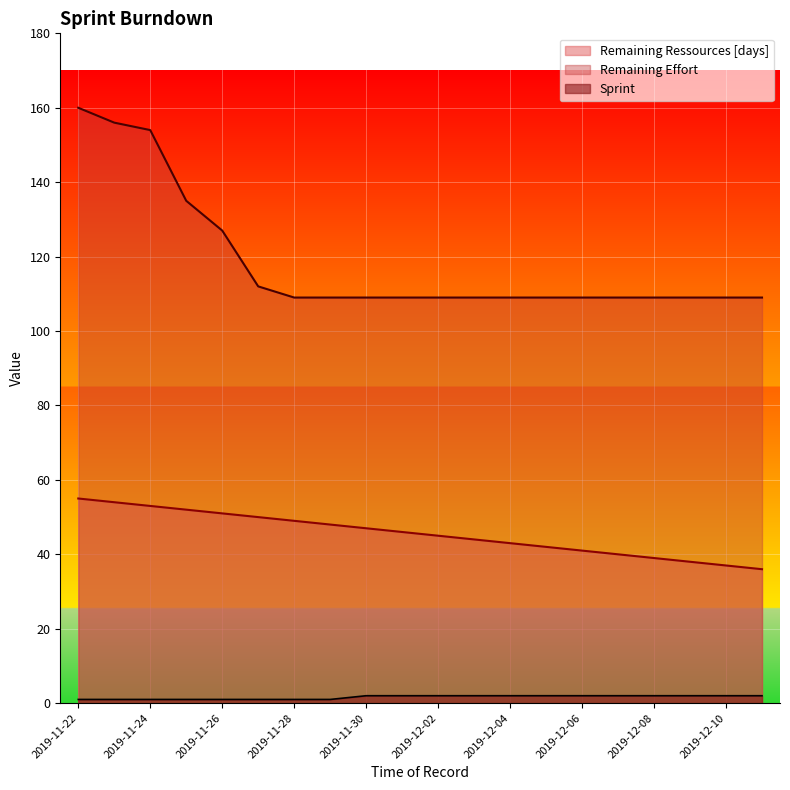

The Sprint series shows 1 at 2019-12-01. True or false?

False